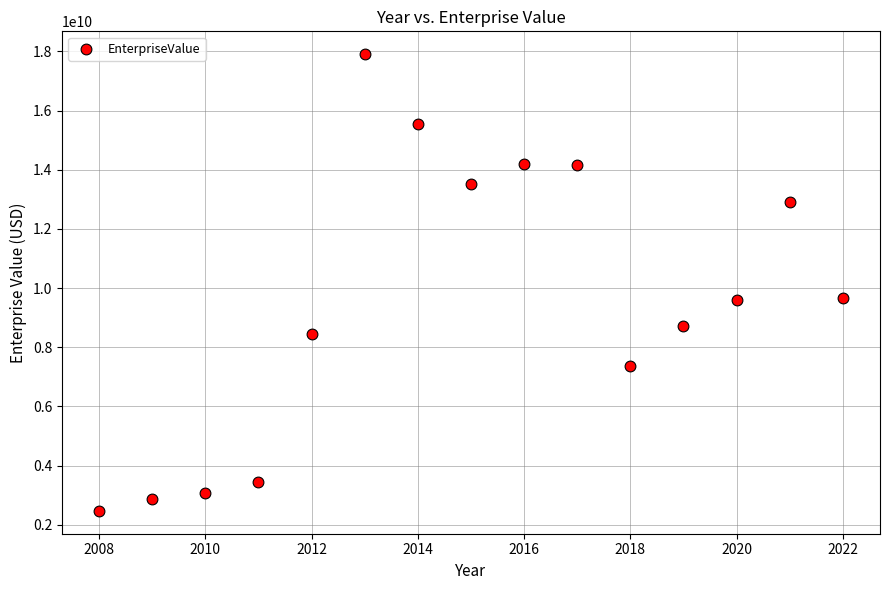

What is the range of Y values (max minus min)?

15438620963.0